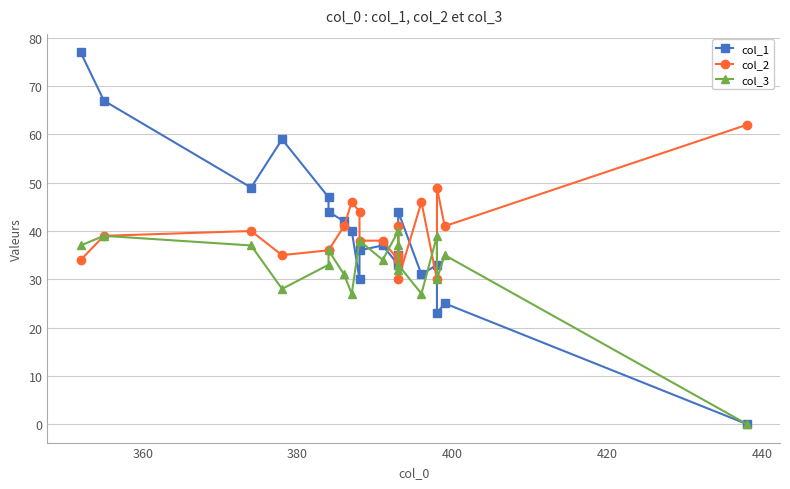

What is the difference between the maximum and minimum values in the col_2 series?

32